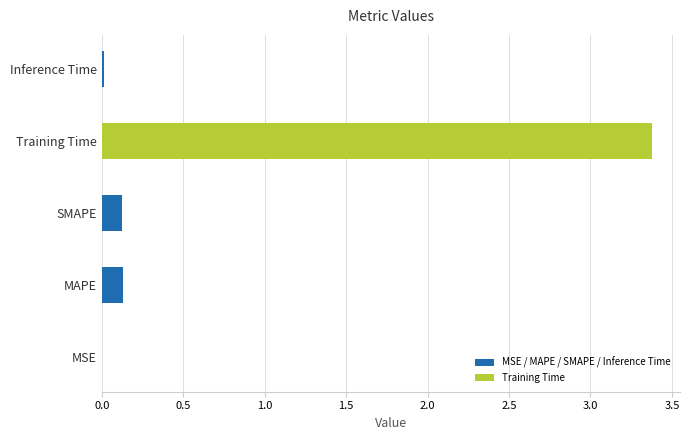

What is the maximum value shown in the chart?

3.4